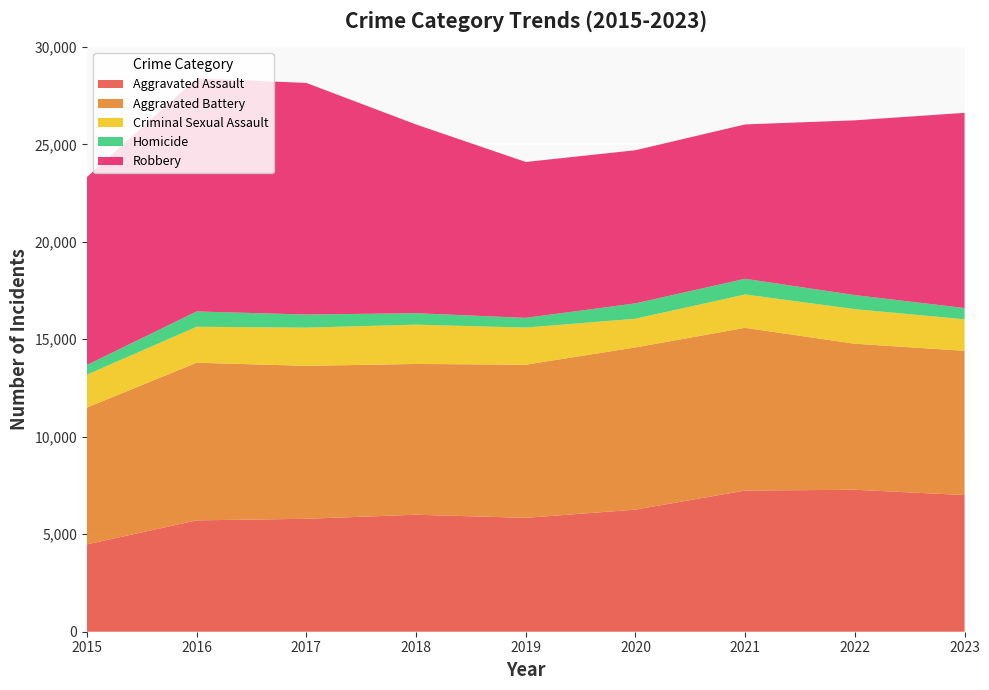

Reading left to right, extract all data points from this chart.

Aggravated Assault: 2015=4480	2016=5712	2017=5793	2018=6001	2019=5841	2020=6263	2021=7242	2022=7281	2023=7011
Aggravated Battery: 2015=7019	2016=8086	2017=7845	2018=7735	2019=7857	2020=8320	2021=8347	2022=7491	2023=7400
Criminal Sexual Assault: 2015=1687	2016=1844	2017=1960	2018=2015	2019=1903	2020=1473	2021=1711	2022=1775	2023=1615
Homicide: 2015=496	2016=786	2017=672	2018=588	2019=499	2020=787	2021=804	2022=720	2023=578
Robbery: 2015=9638	2016=11960	2017=11880	2018=9681	2019=7995	2020=7855	2021=7918	2022=8965	2023=10012